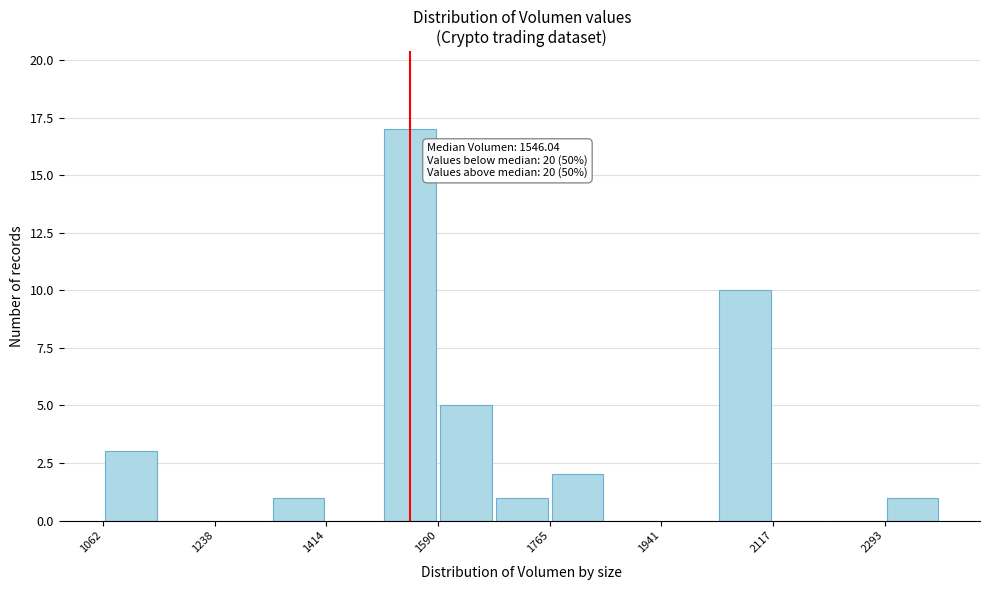

Over which range of the x-axis is the bar tallest?

1500 to 1580